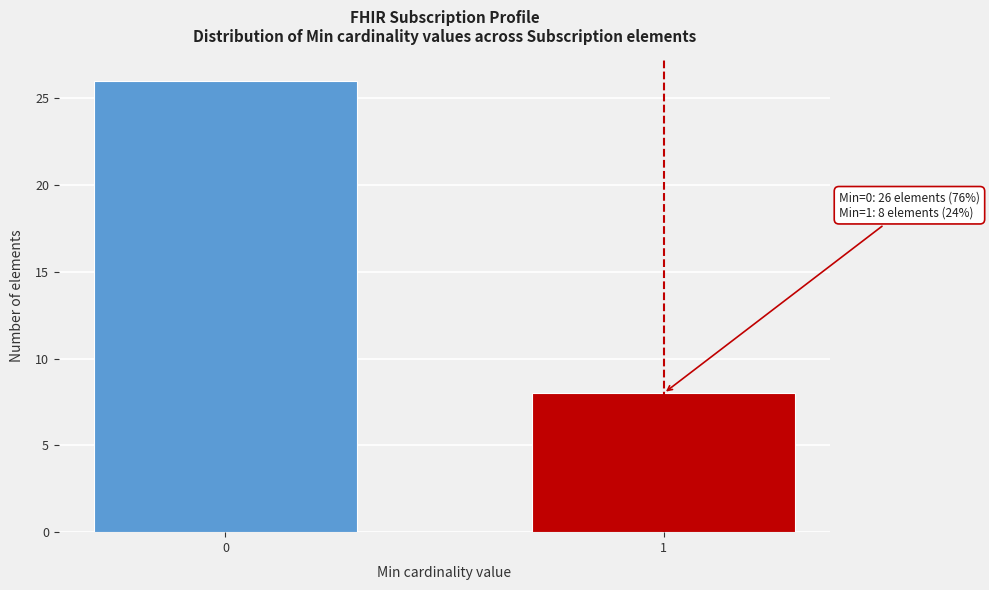

Reading left to right, what are all the values shown in this chart?

26	8